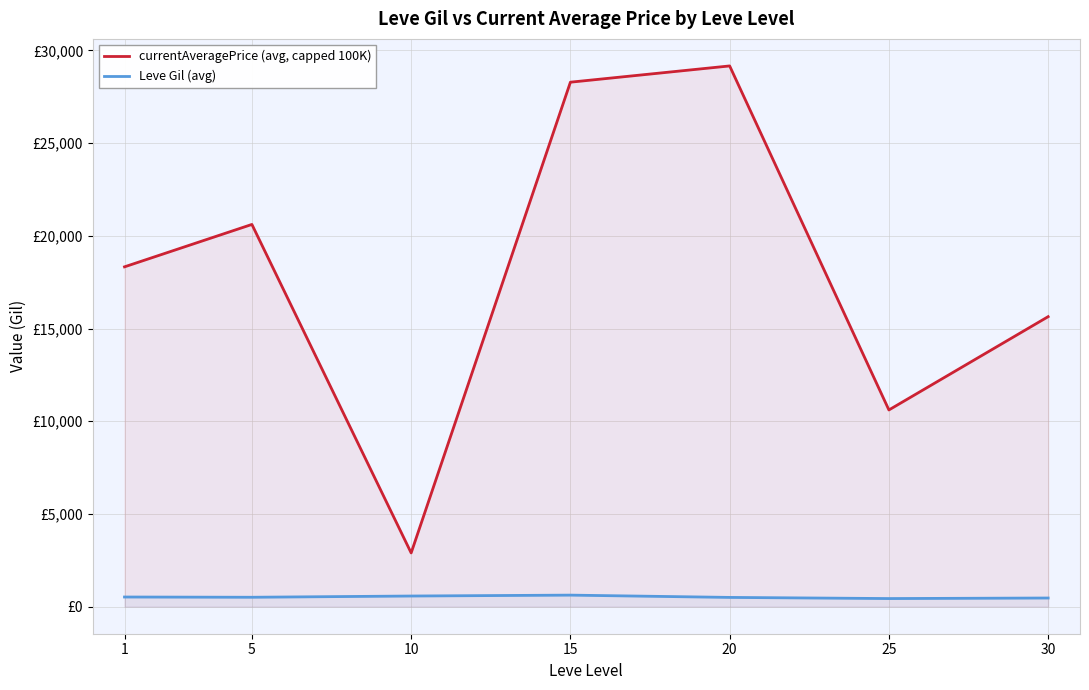

At which label is Leve Gil (avg) closest to 530?

1